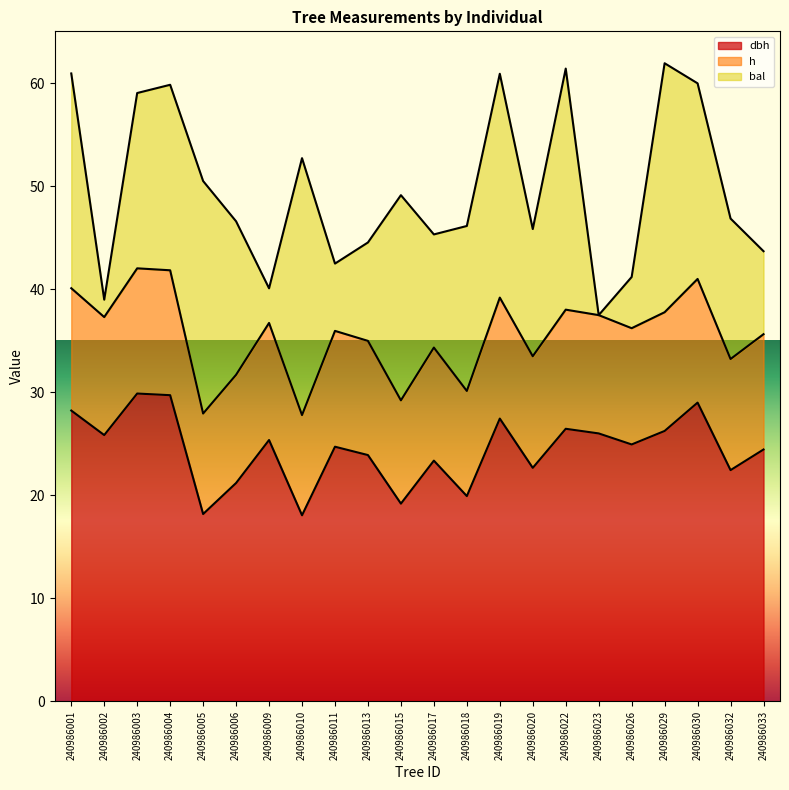

What is the total value across all series at 240986005?

50.5